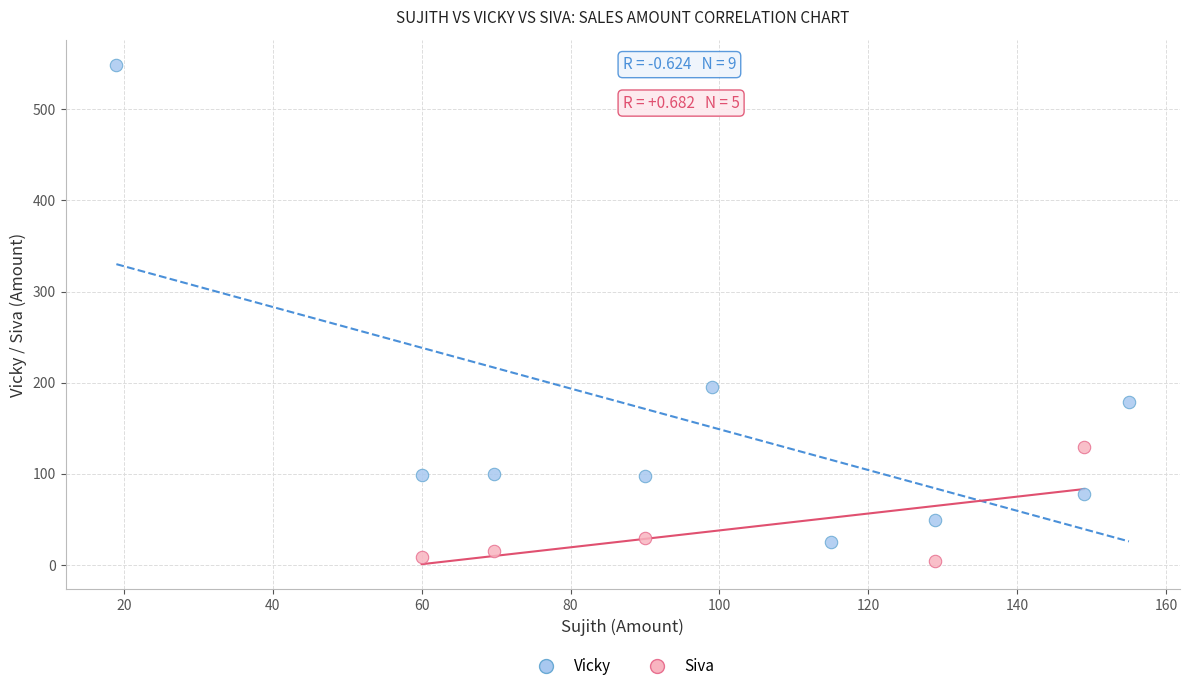

Which series has the widest spread of Y values?

Vicky